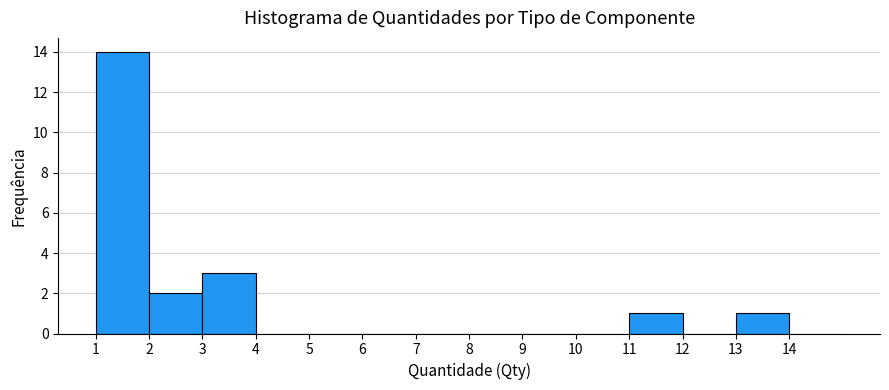

What is the height of the bar covering 1 to 2 on the x-axis? The values are not printed on the chart, so give them approximately, as read against the axis.

14